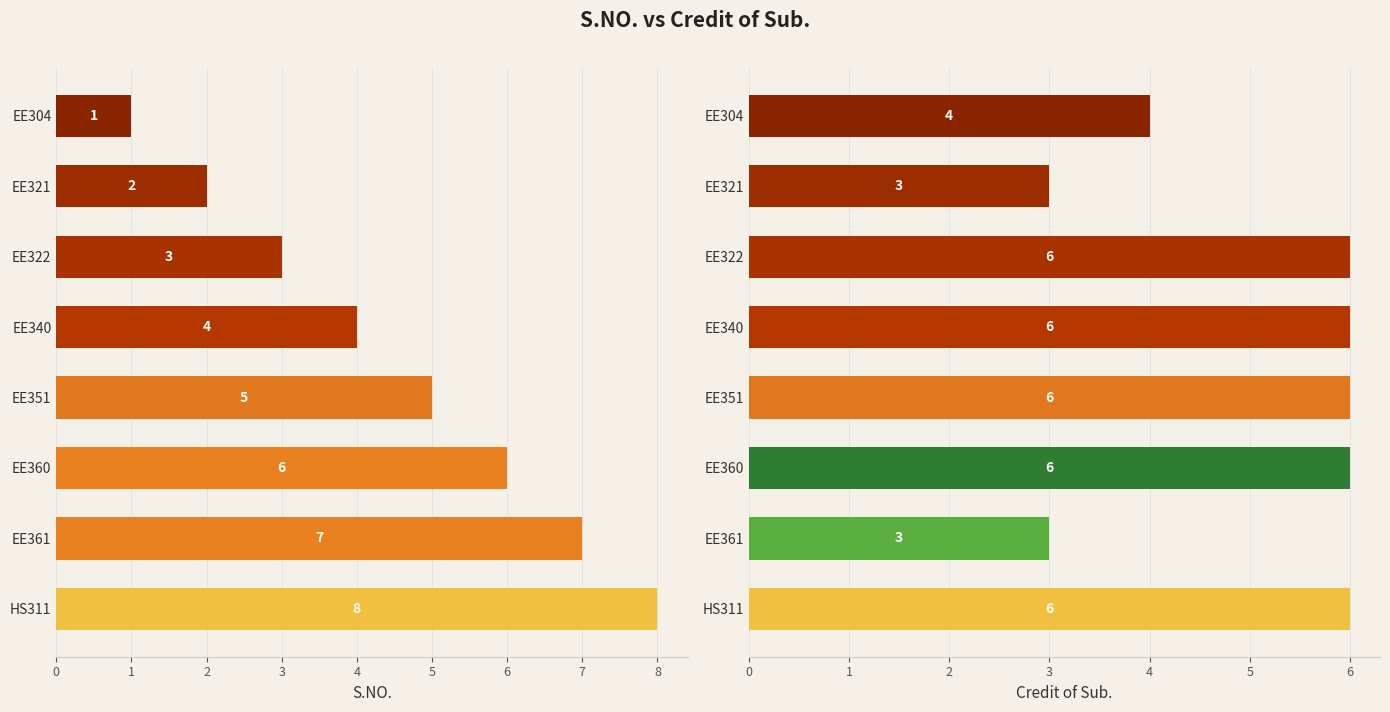

Which series has the largest total across all categories?

Credit of Sub.